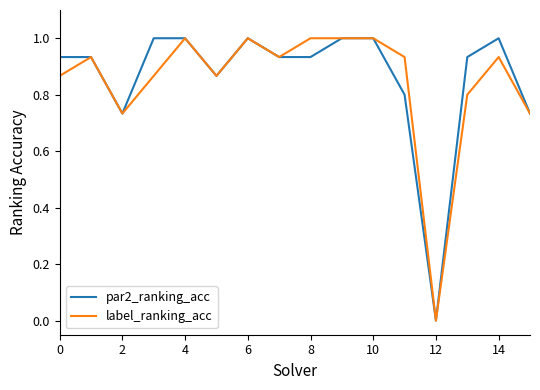

At which label is par2_ranking_acc closest to 0?

12